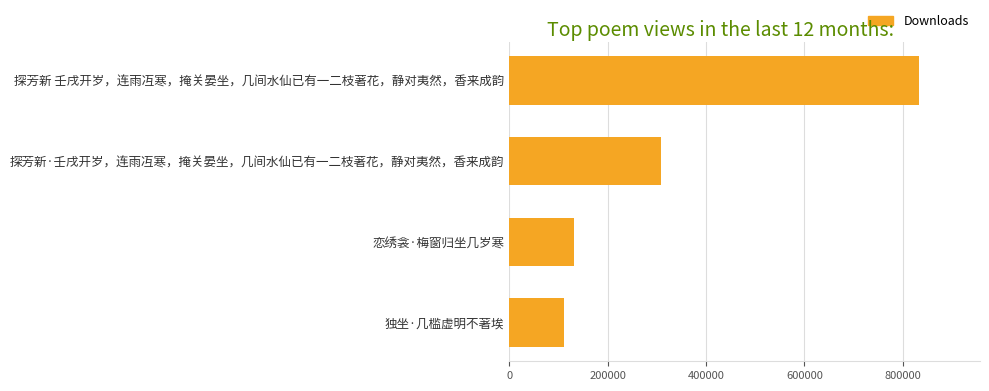

At which label is the value closest to 471864?

探芳新·壬戌开岁，连雨冱寒，掩关晏坐，几间水仙已有一二枝著花，静对夷然，香来成韵